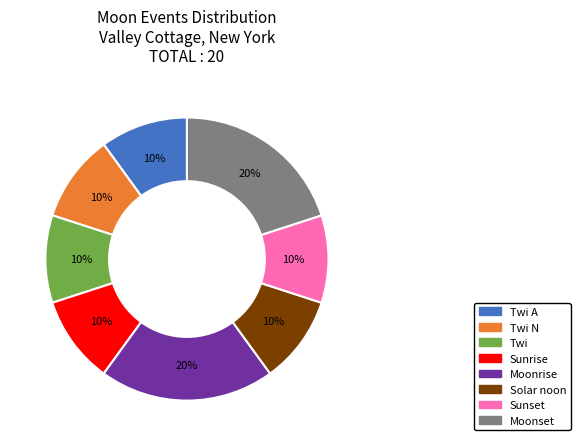

Is there a majority slice in this chart?

No